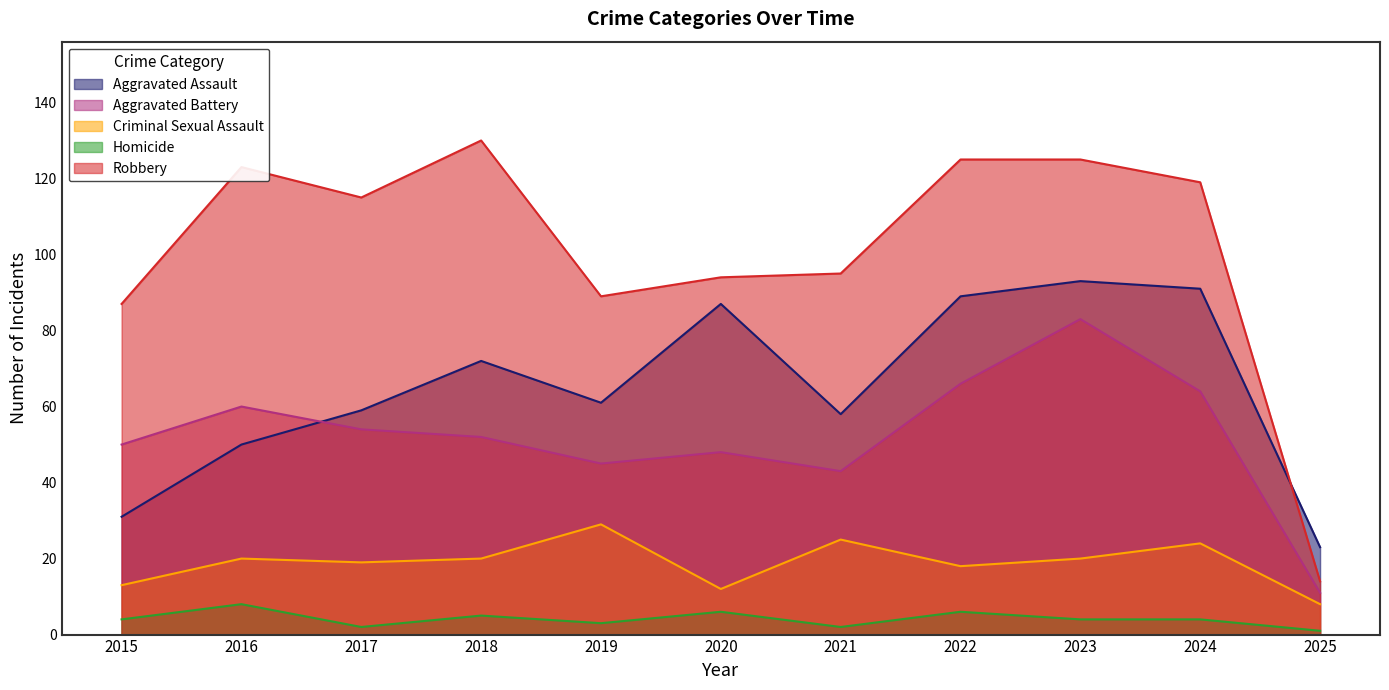

At how many categories does at least one series exceed 83?

10